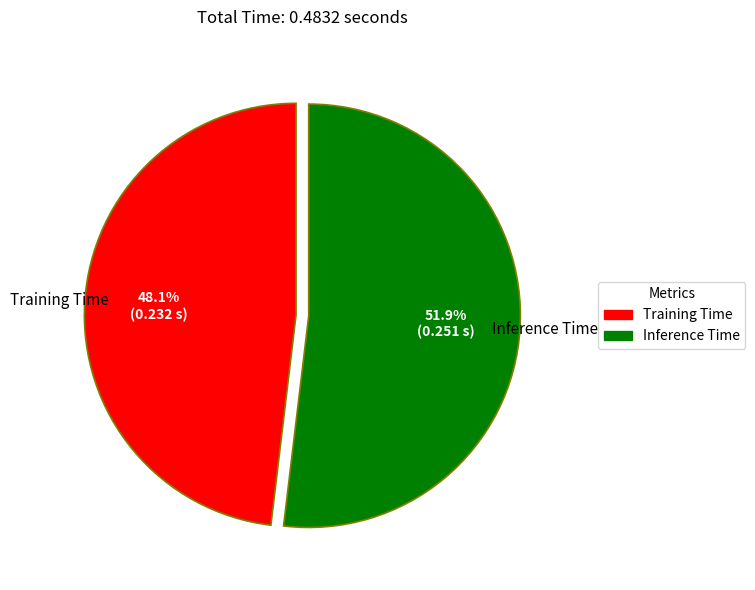

Rank the categories by value from highest to lowest.

Inference Time, Training Time